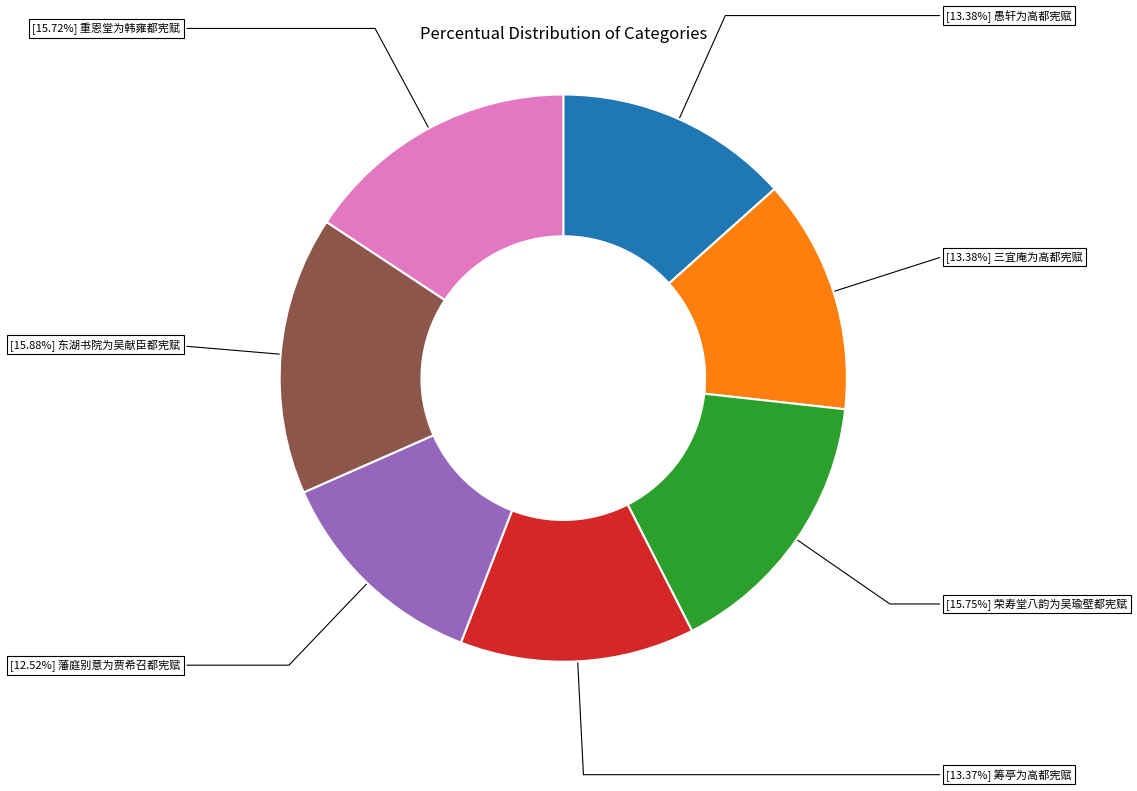

Does any single category account for the majority?

No